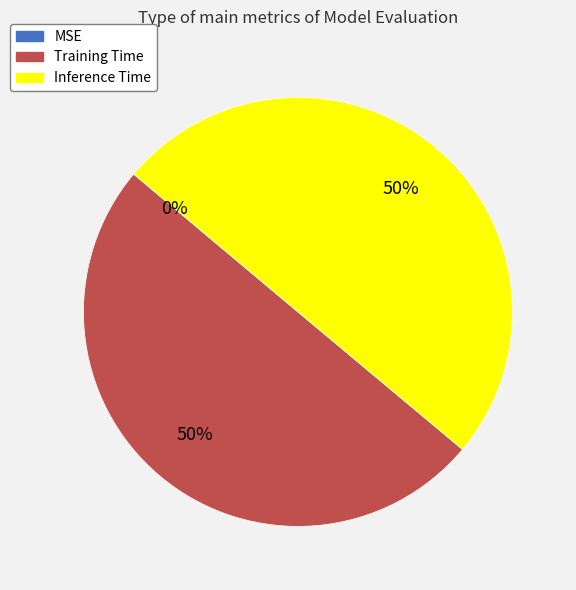

Is it true that Inference Time is 50% of the pie?

True